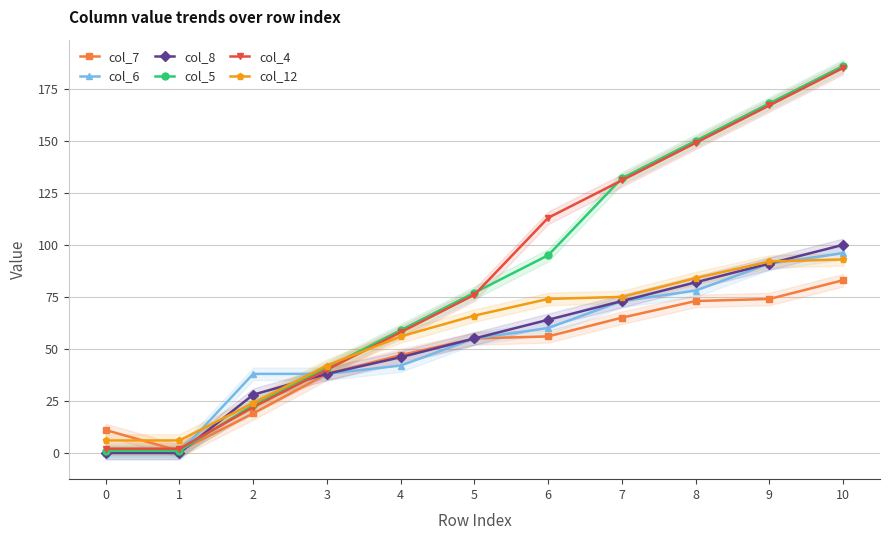

The col_6 series shows 42 at 4. True or false?

True